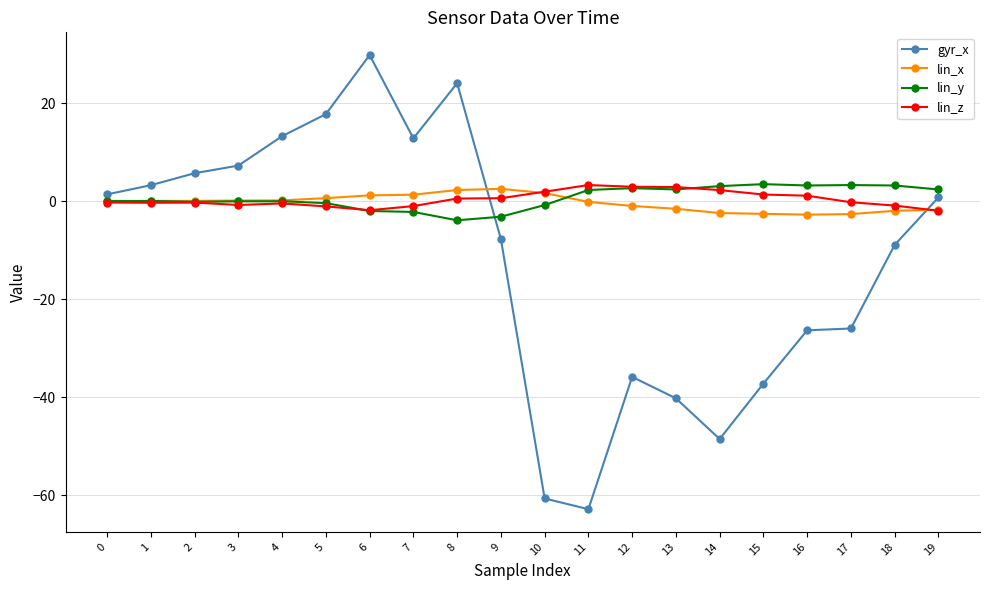

What is the value of the lin_y point at the 7th from the left?

-2.0